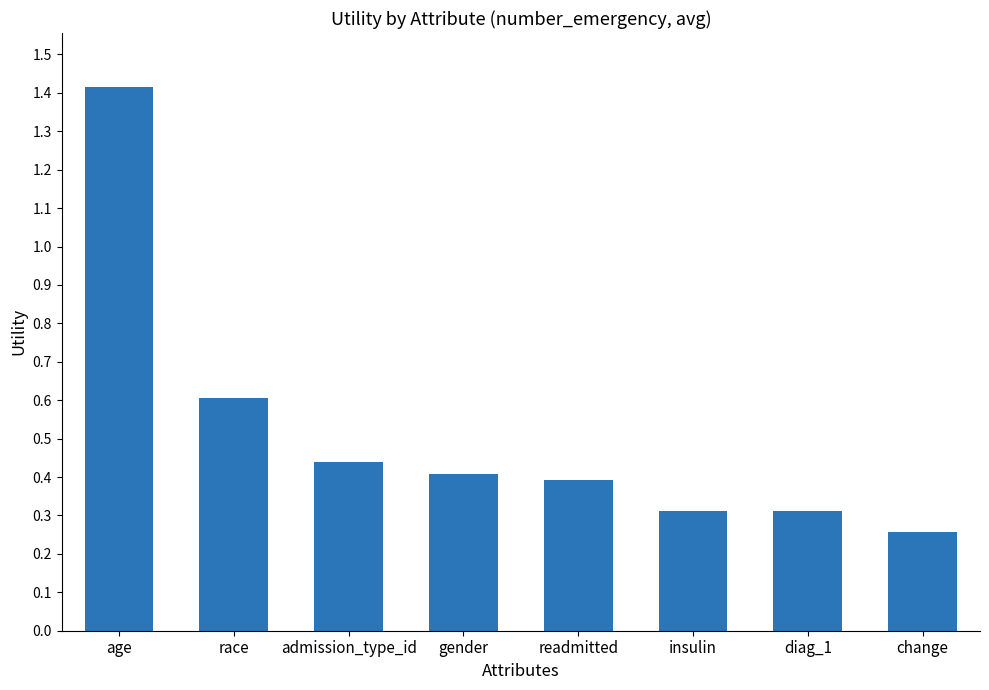

How many series are shown in this chart?

1